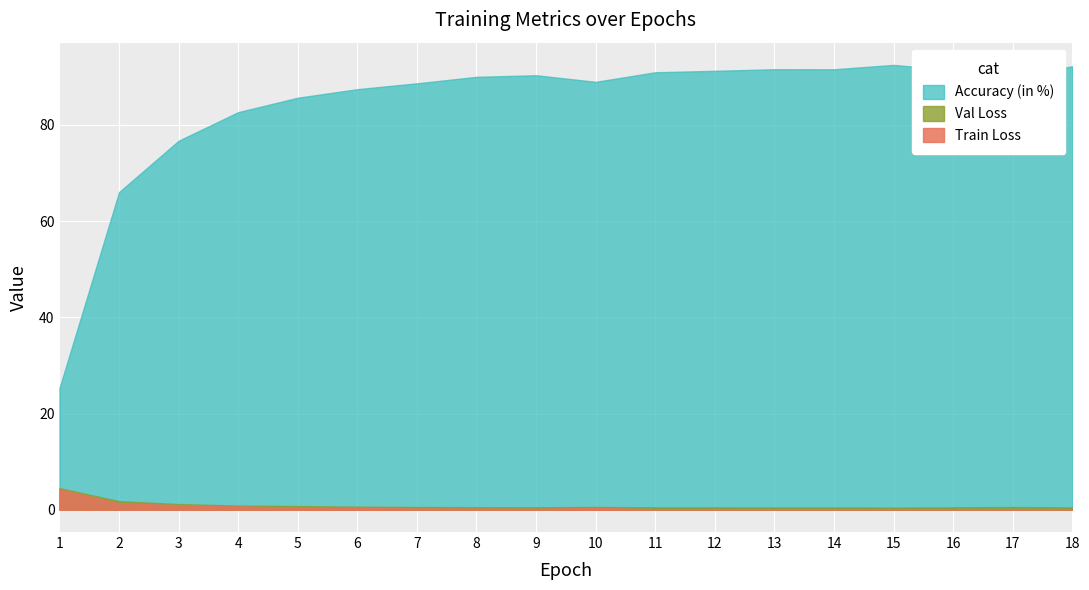

True or false: Val Loss has a value of 0.9 at 4.

True